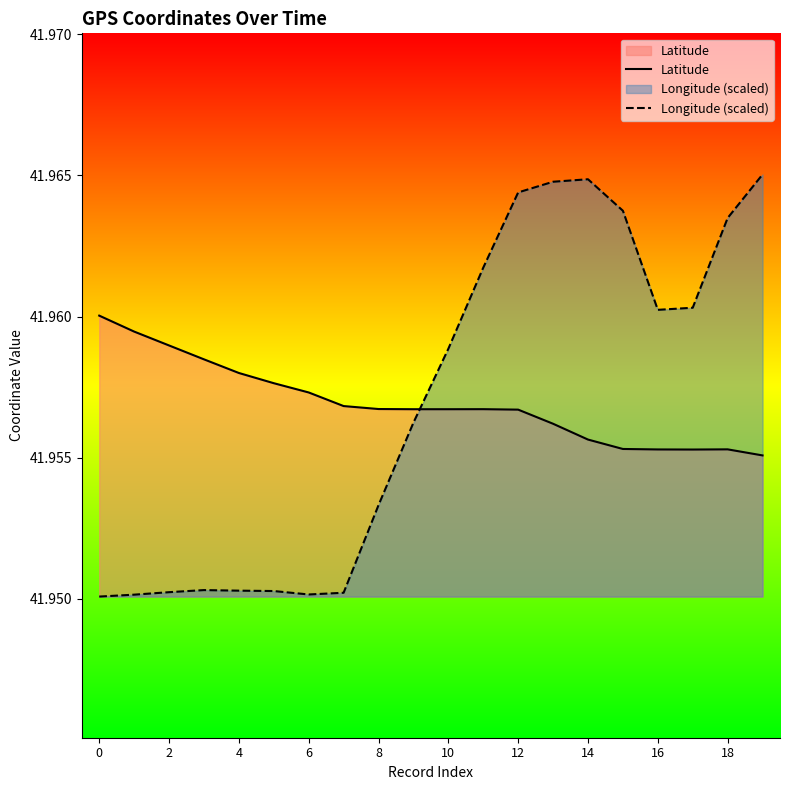

What is the value of the Latitude point at the 14th from the left?

42.0